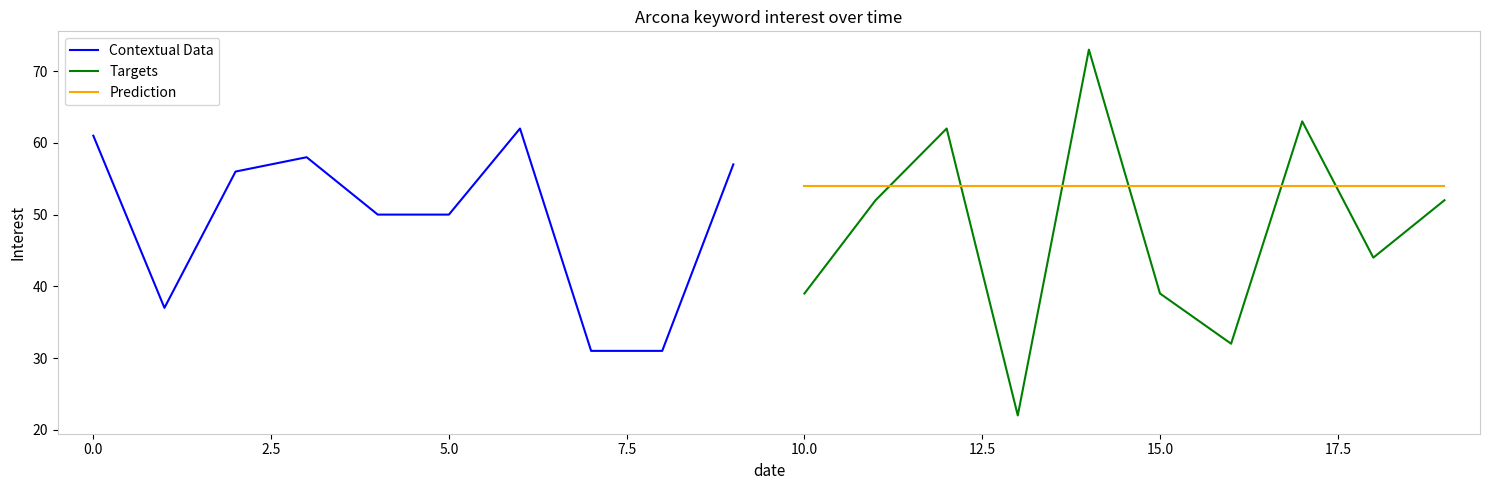

At which label does Contextual Data first exceed 56?

0.0